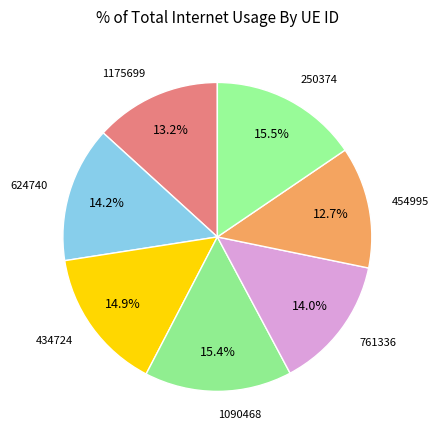

Which category has the smallest portion of the pie?

454995